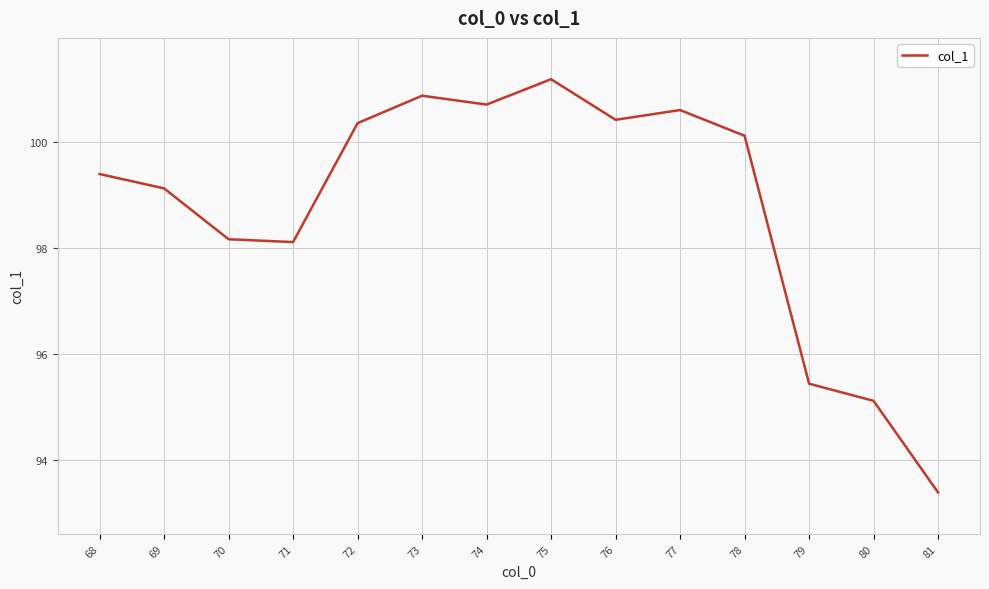

What is the difference between the second highest and second lowest values?

5.7